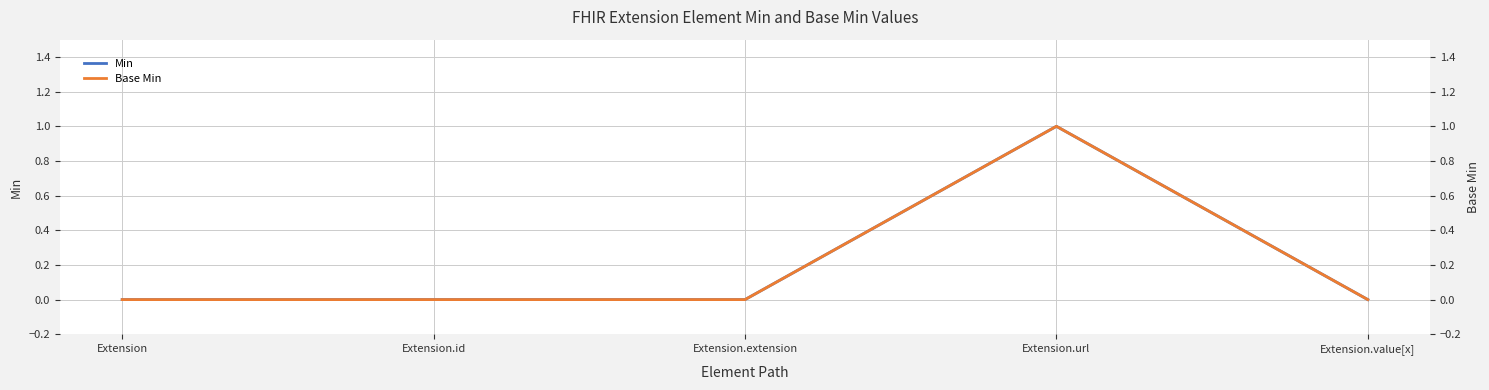

True or false: Base Min and Min intersect in this chart.

False